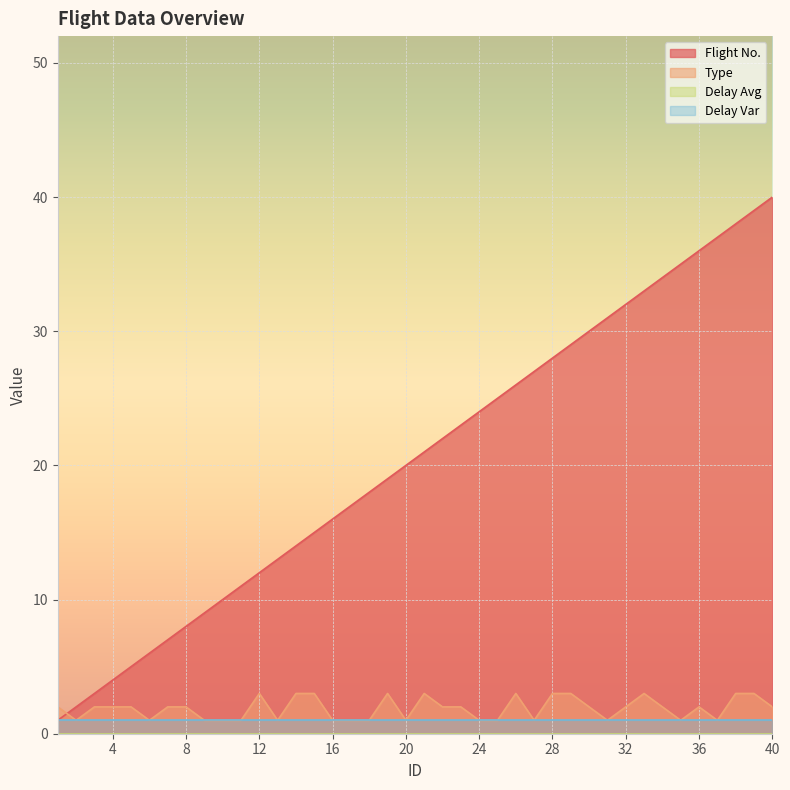

True or false: Flight No. has more than 0 interior local peaks.

False